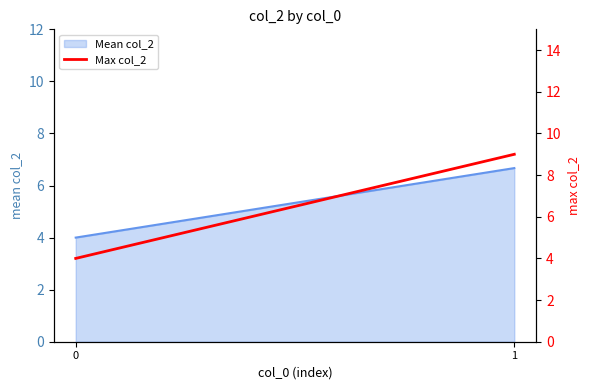

Which has a higher value, 0 or 1?

1